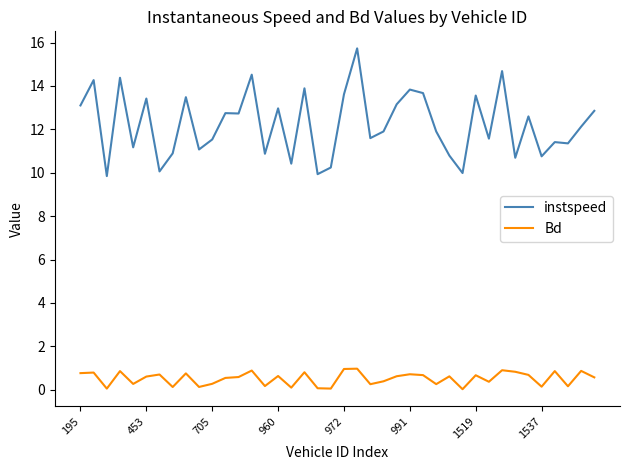

In Bd, how many points are lower than both neighbors (excluding endpoints)?

13